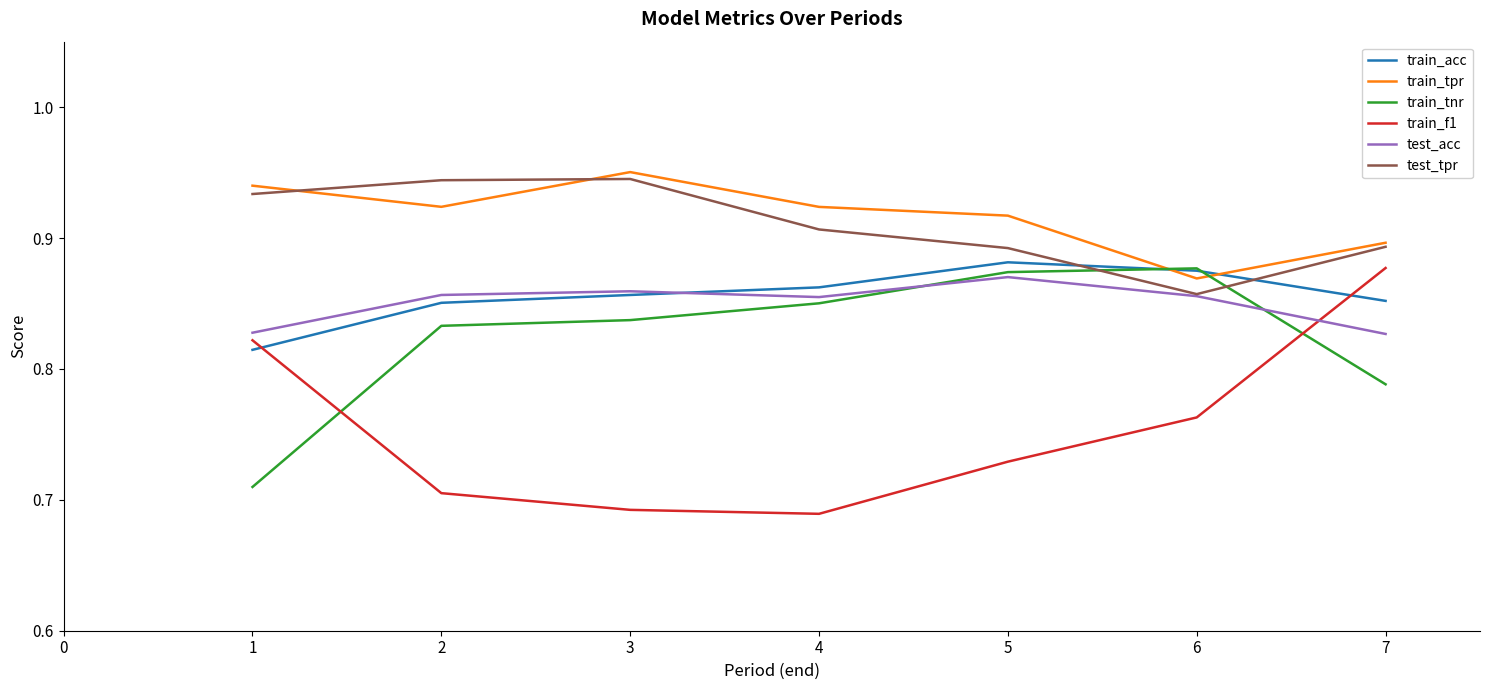

Between which two adjacent categories do test_tpr and train_tpr first intersect?

1 and 2